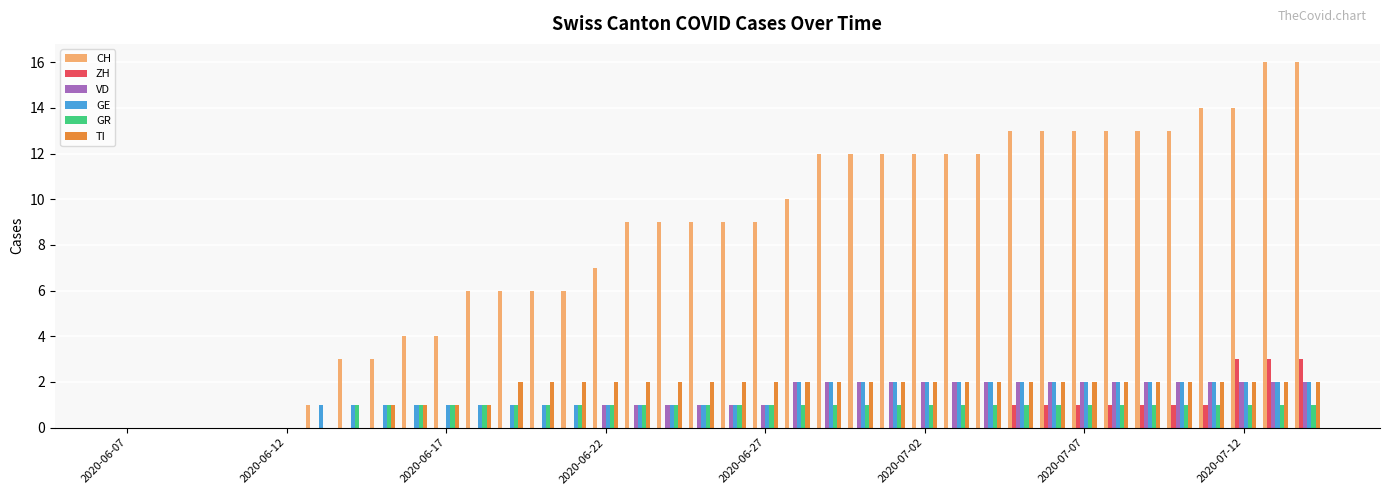

What is the sum of all ZH values?

16